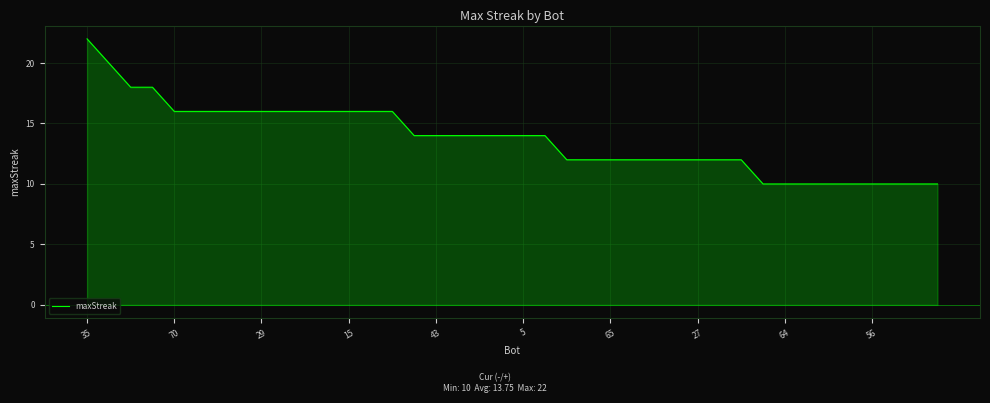

What is the greatest value displayed?

22